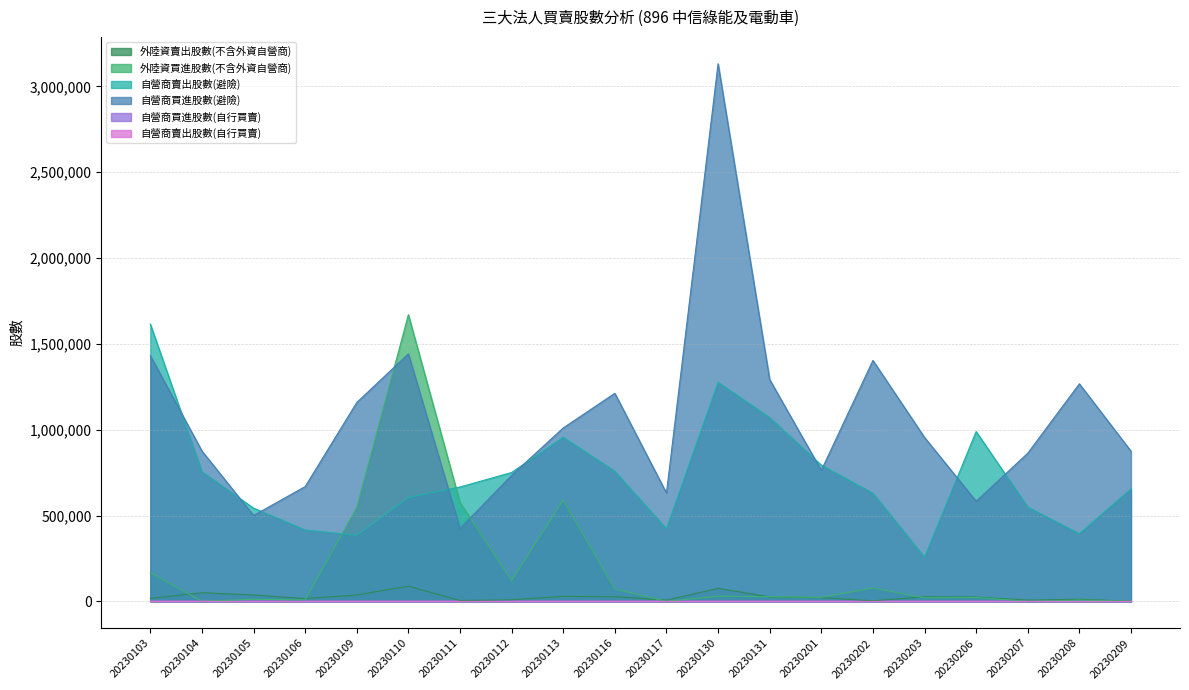

How many interior local peaks does the 外陸資買進股數(不含外資自營商) series have?

7